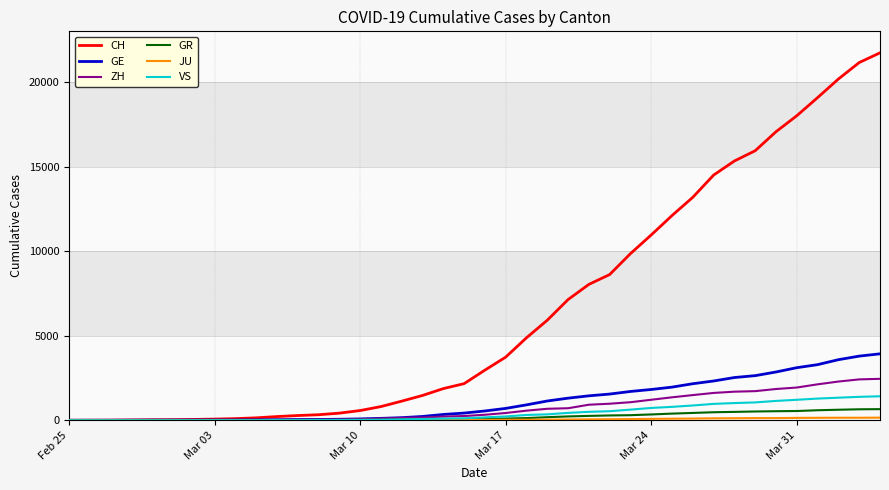

What is the maximum value for GR?

657